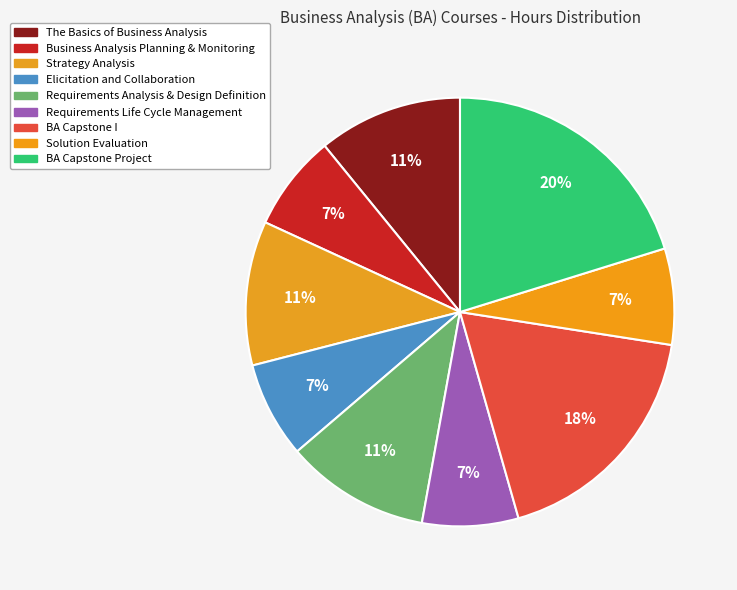

Is it true that Elicitation and Collaboration is 1% of the pie?

False